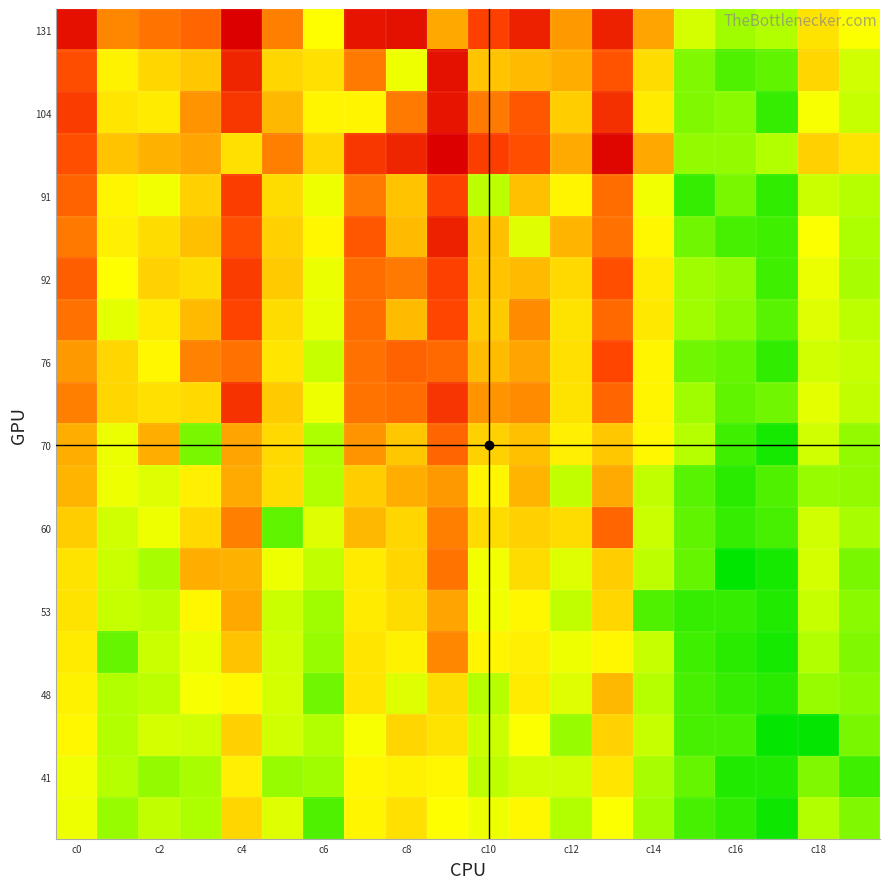

How many series are shown in this chart?

20